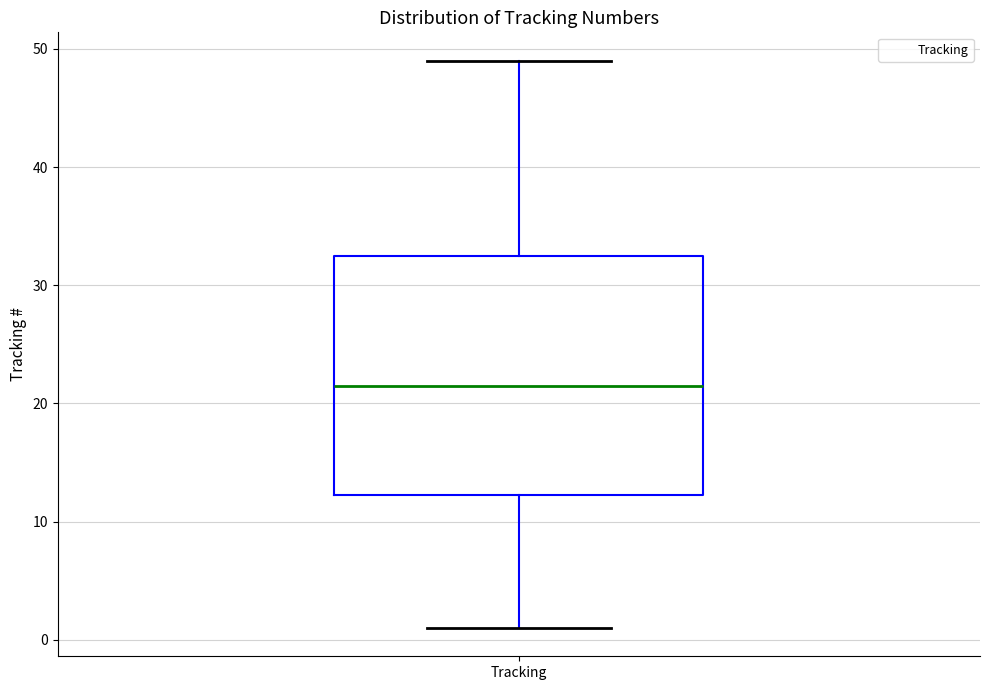

Transcribe this box plot: give where the median line is, the range the box spans, and where the two whiskers end, as read against the y-axis. The values are not printed on the chart, so give them approximately, as read against the axis.

median 22, box 12 to 33, whiskers 1 to 49